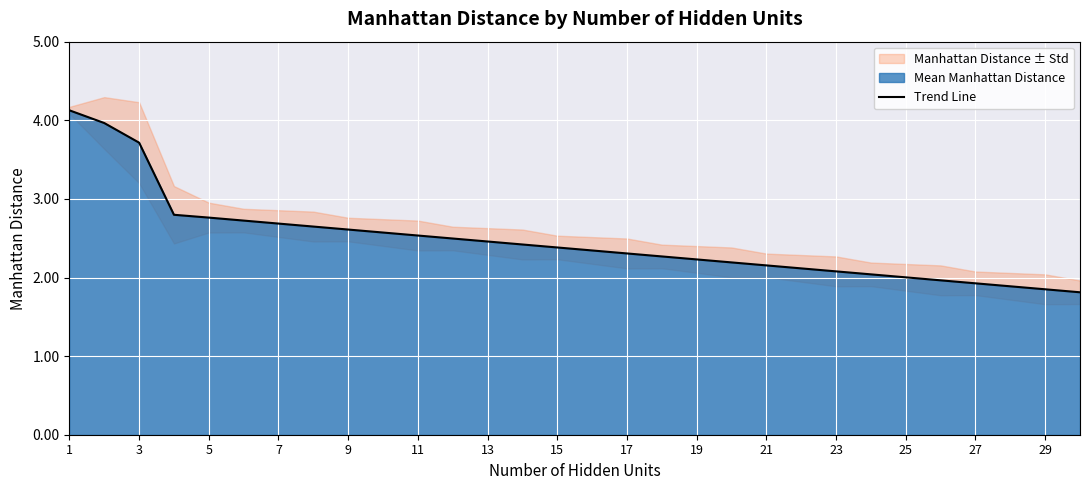

What is the minimum value for Trend Line?

1.8